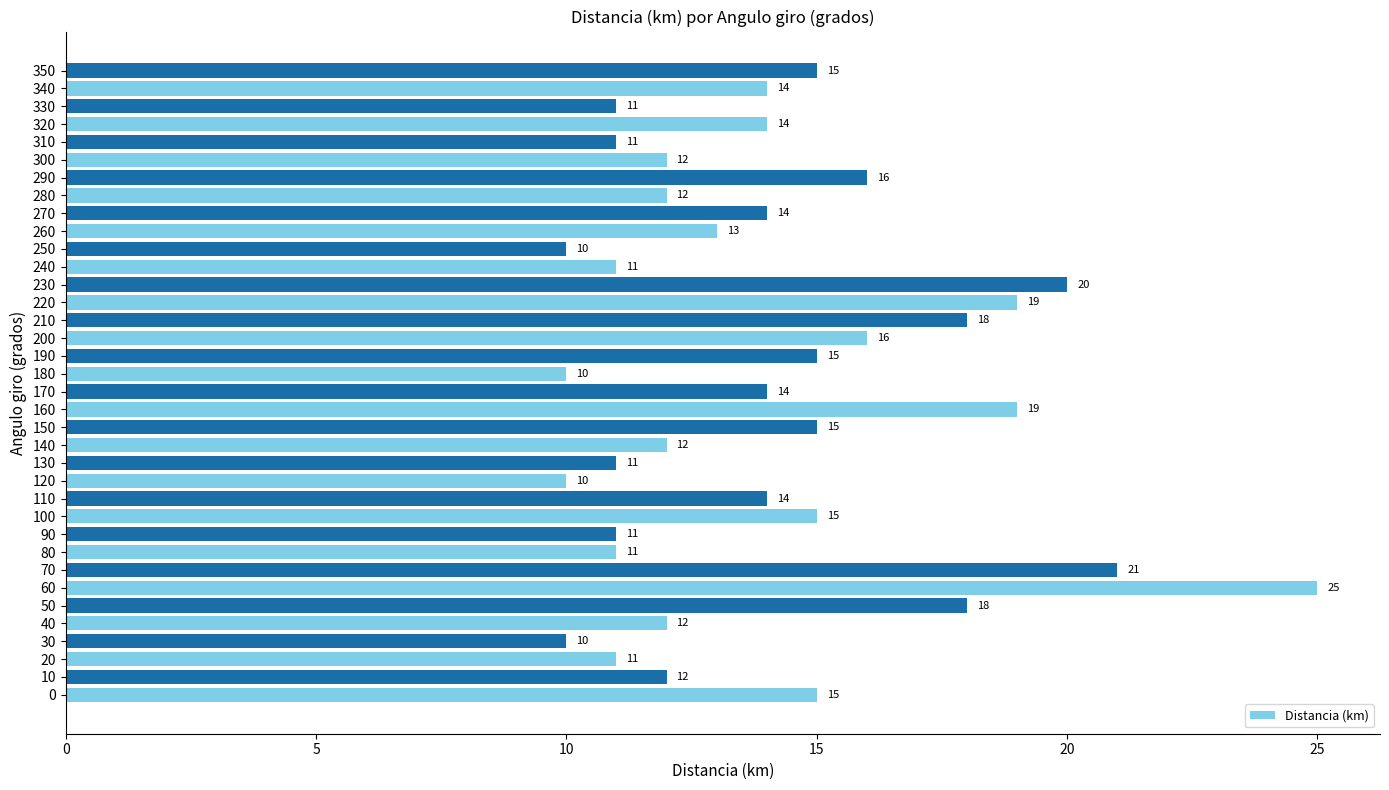

How many data points are less than 14?

17